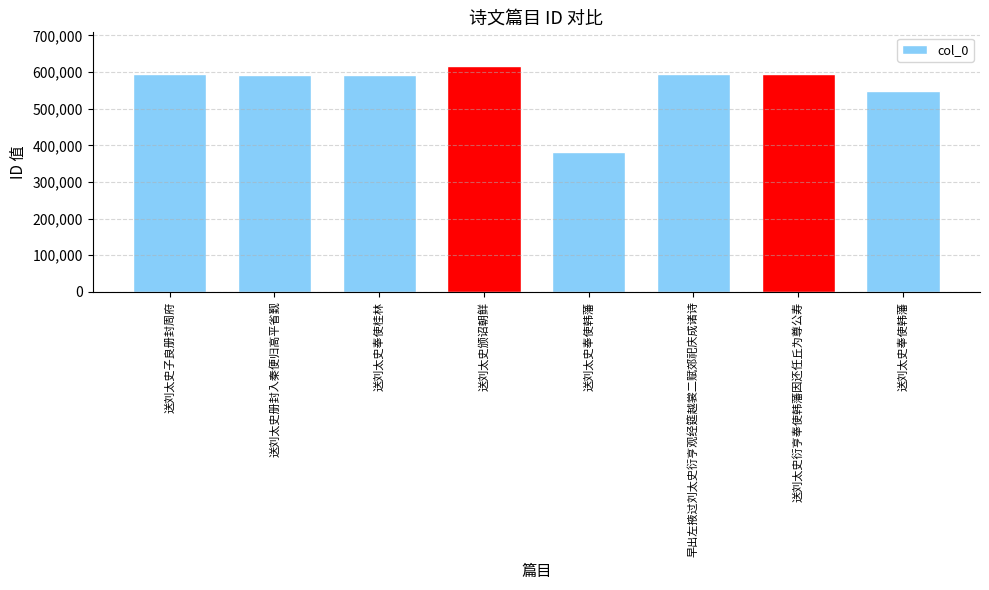

How many data points does each series have?

8